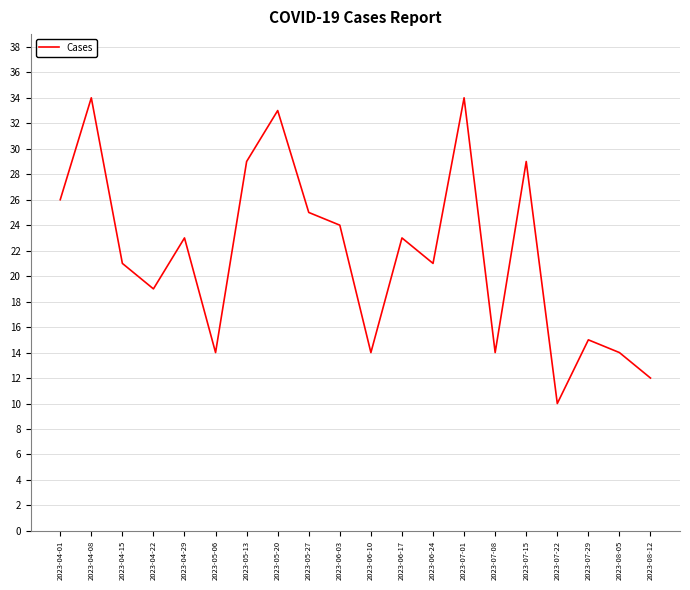

Where does the data first go above 23?

2023-04-01